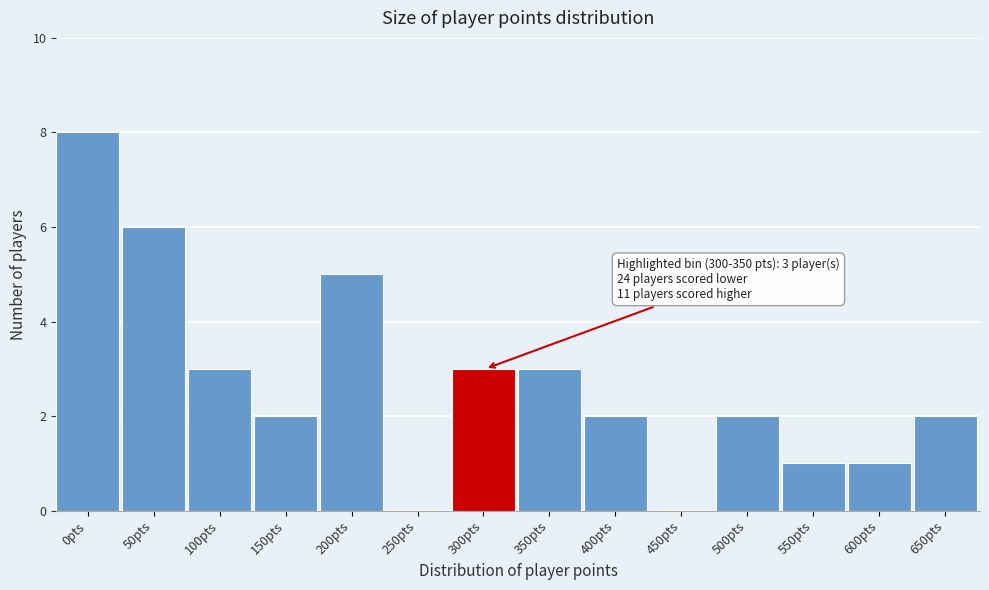

Reading left to right, list all the values displayed in this chart.

0pts=8	50pts=6	100pts=3	150pts=2	200pts=5	250pts=0	300pts=3	350pts=3	400pts=2	450pts=0	500pts=2	550pts=1	600pts=1	650pts=2